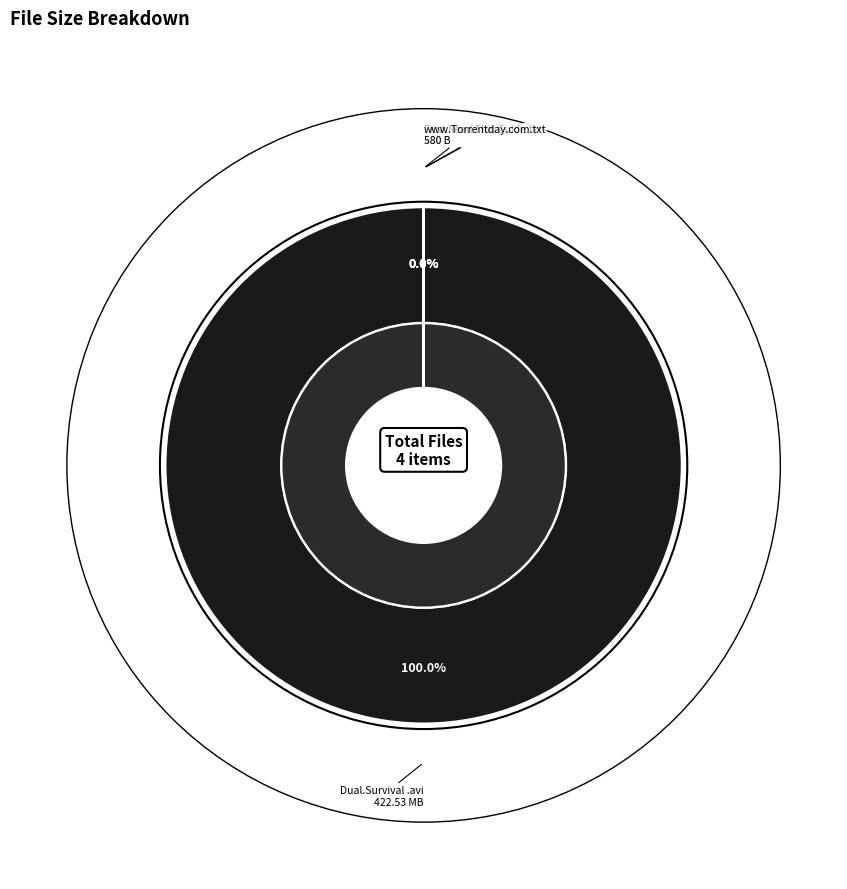

What is the smallest slice in the pie chart?

Dual.Survival.S03E01.HDTV.XviD-AFG.nfo